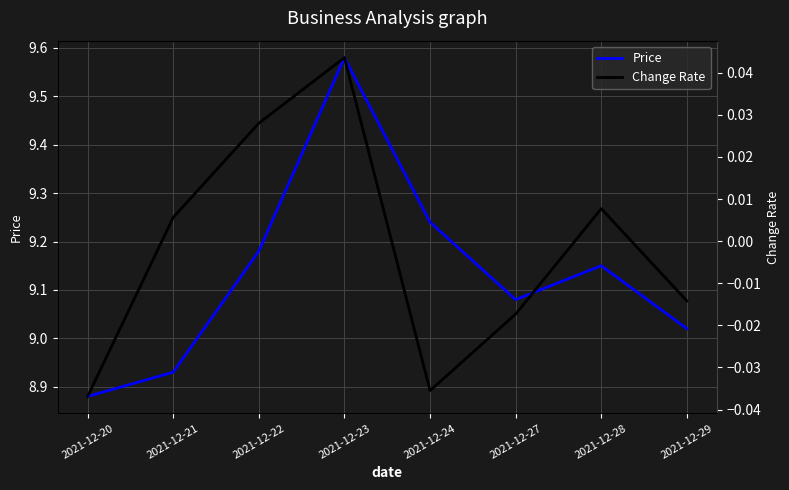

True or false: Change Rate has a value of 0.0 at 2021-12-28.

True